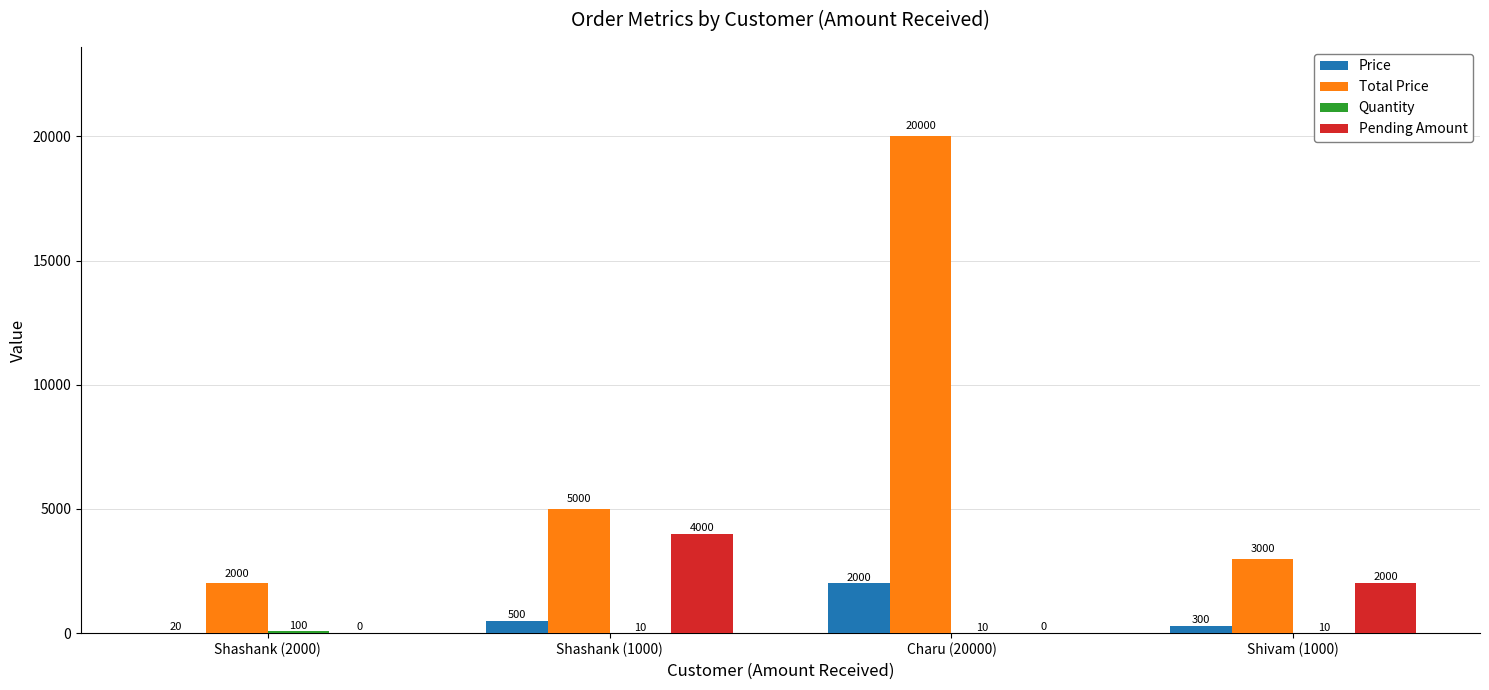

Read the Price value at Shivam (1000), to the nearest 50.

300